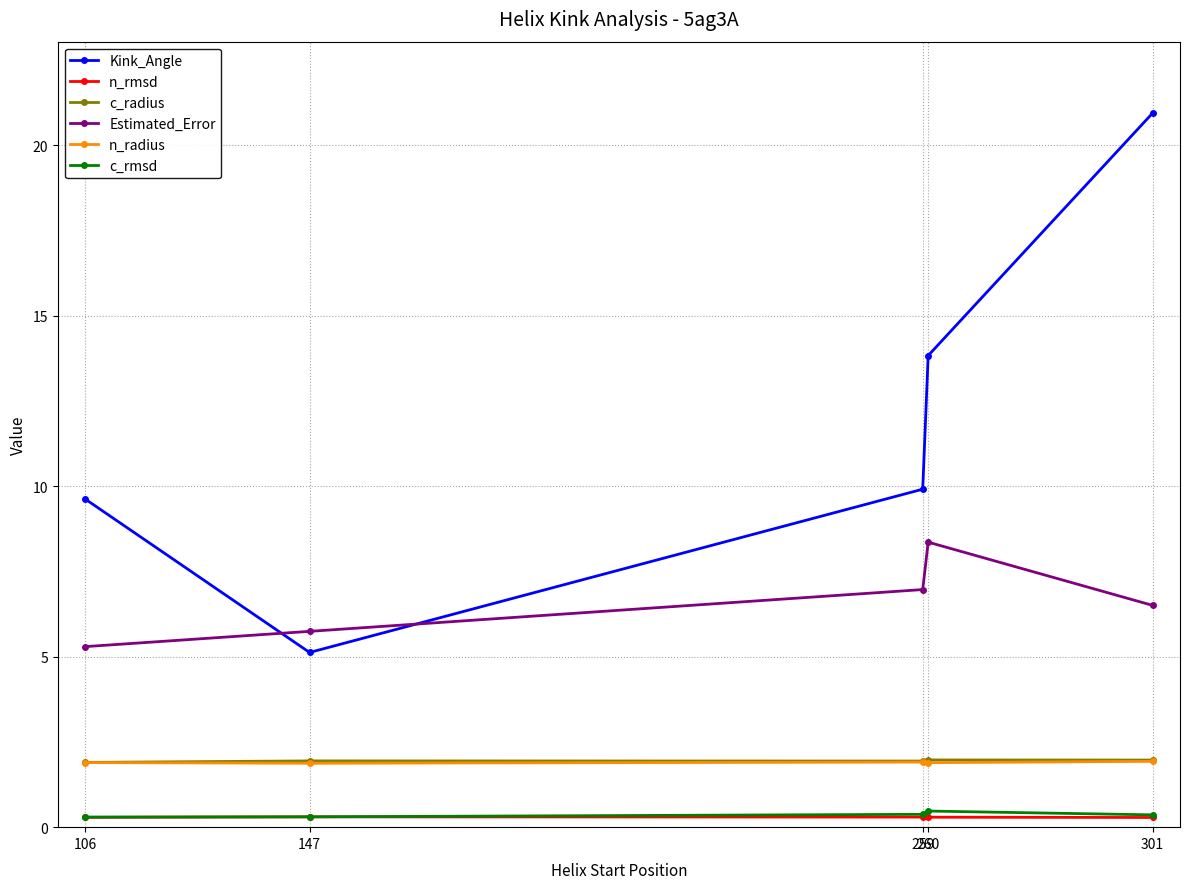

True or false: n_radius has more than 2 points higher than both neighbors.

False